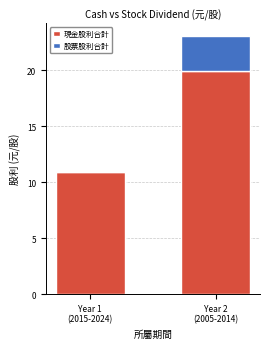

True or false: 現金股利合計 has a value of 15.0 at Year 1
(2015-2024).

False